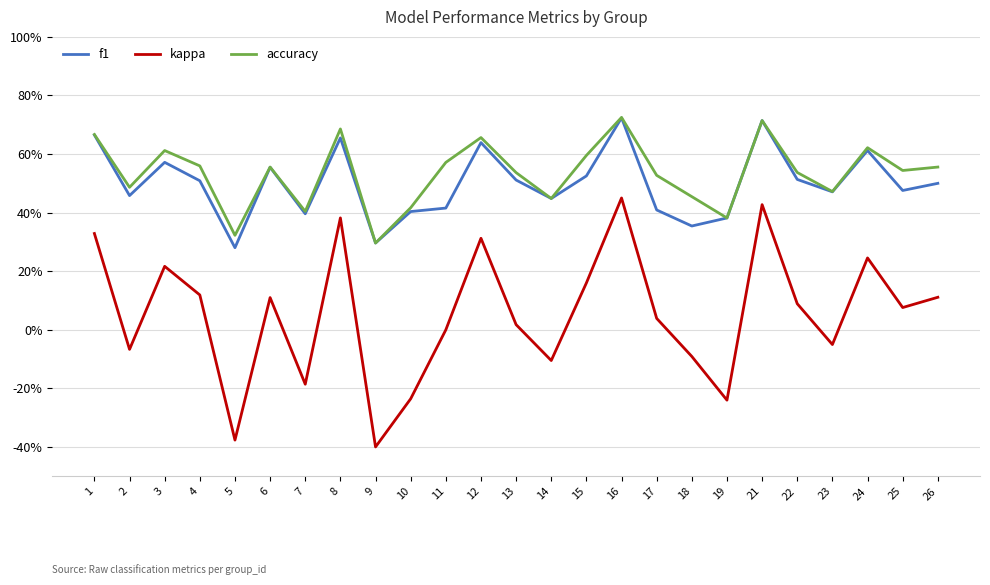

The value of kappa at 18 is -0.2. True or false?

False